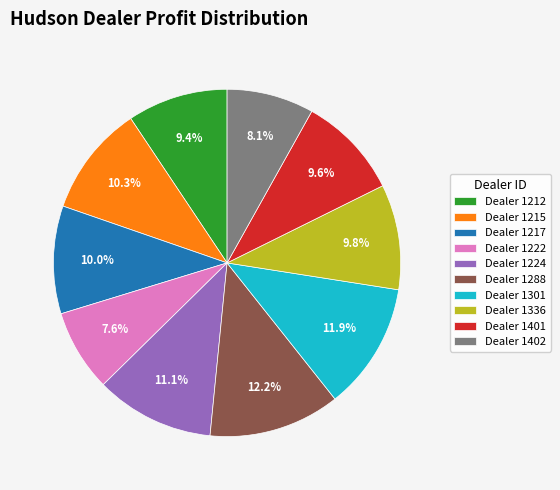

What is the total percentage of Dealer 1212 and Dealer 1288?

21.6%